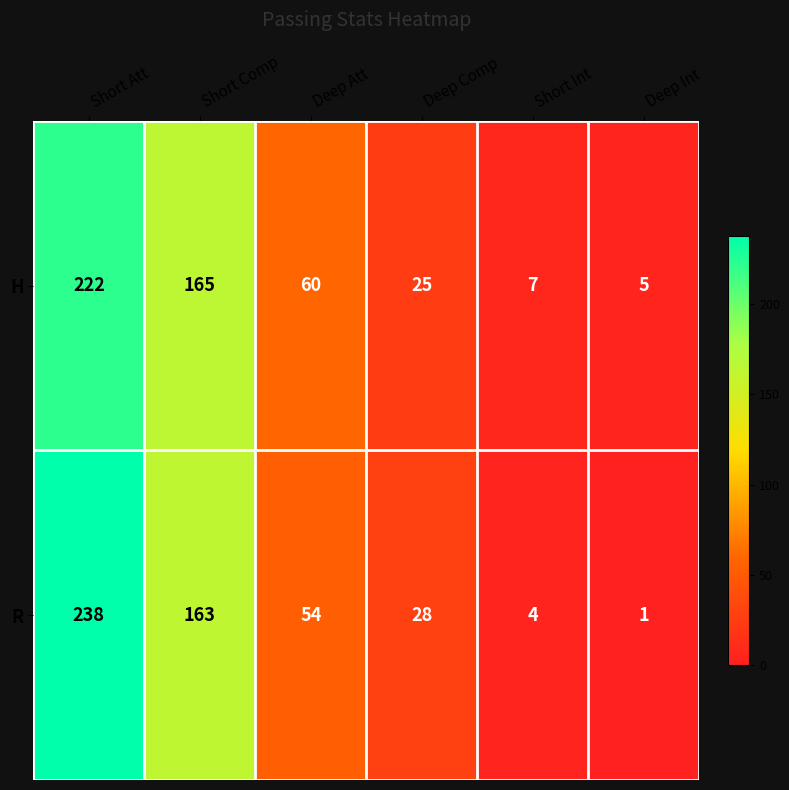

True or false: R has a value of 238 at Short Att.

True